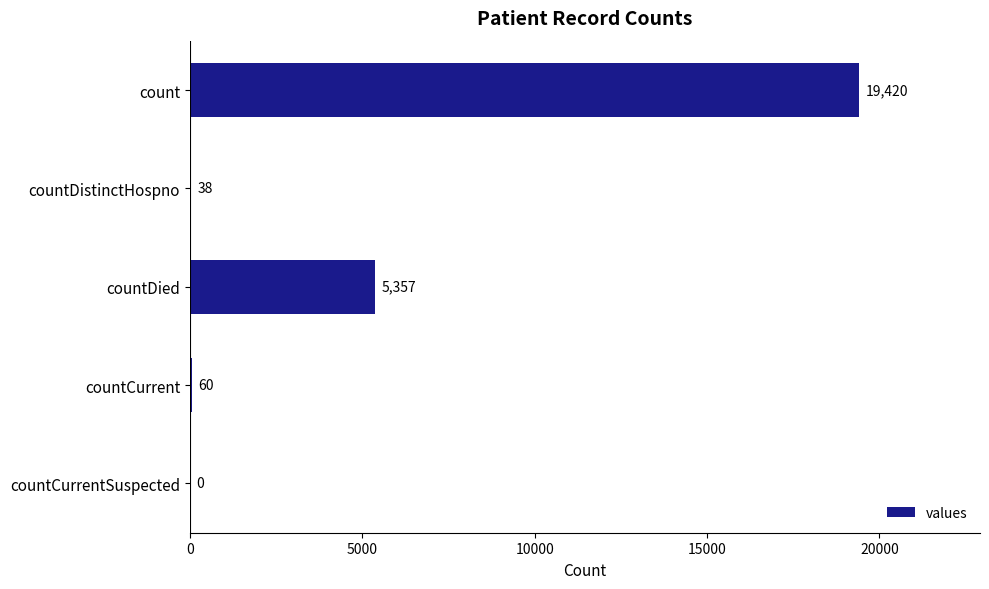

What is the sum of all values?

24875